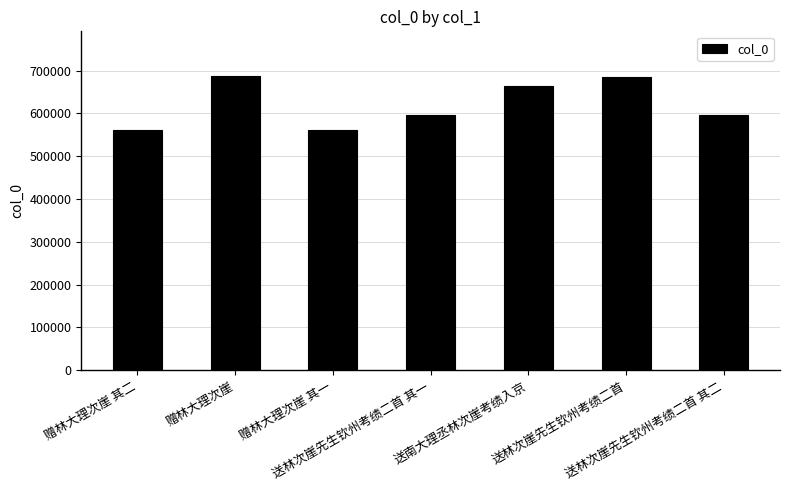

What is the sum of all values?

4355284